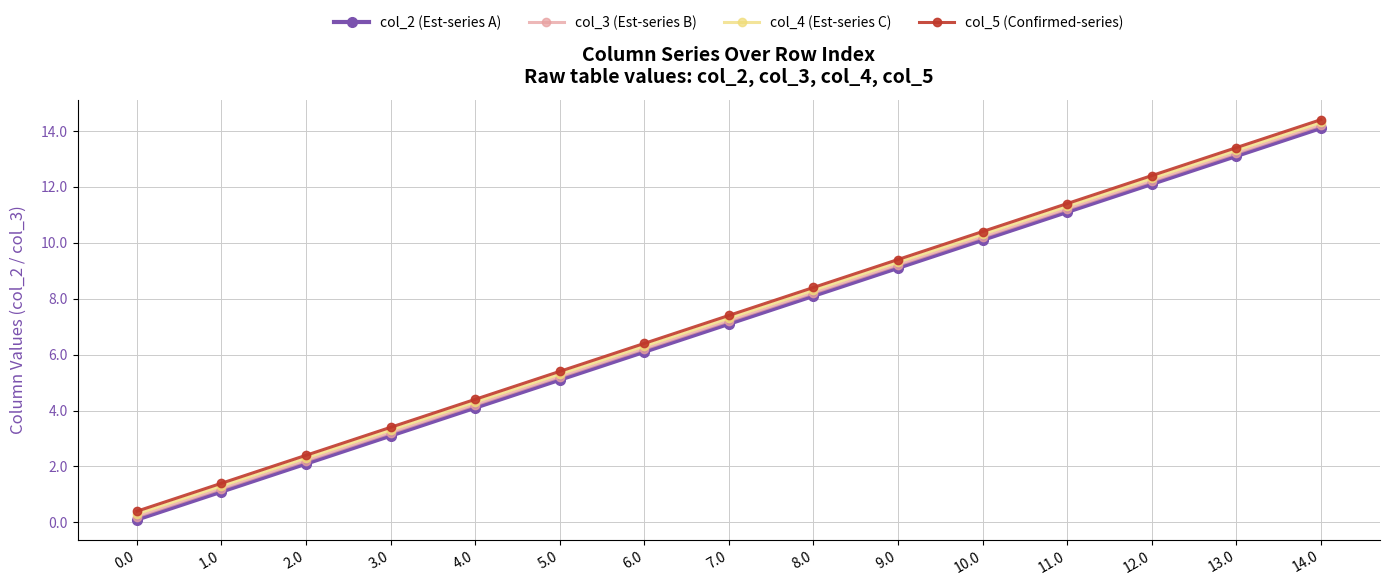

What is the label of the 9th point from the left?

8.0